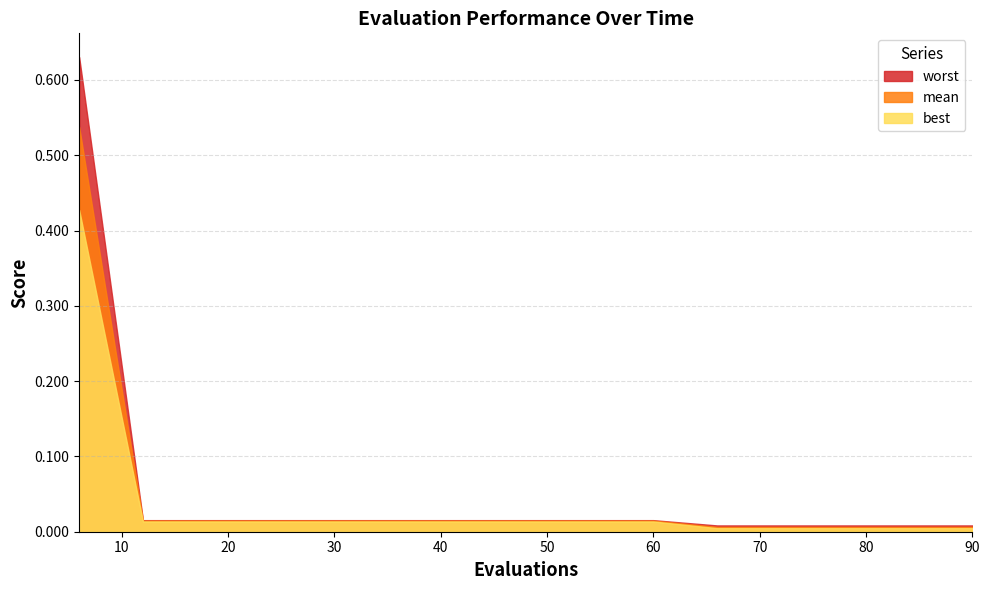

At how many categories does at least one series exceed 0?

15